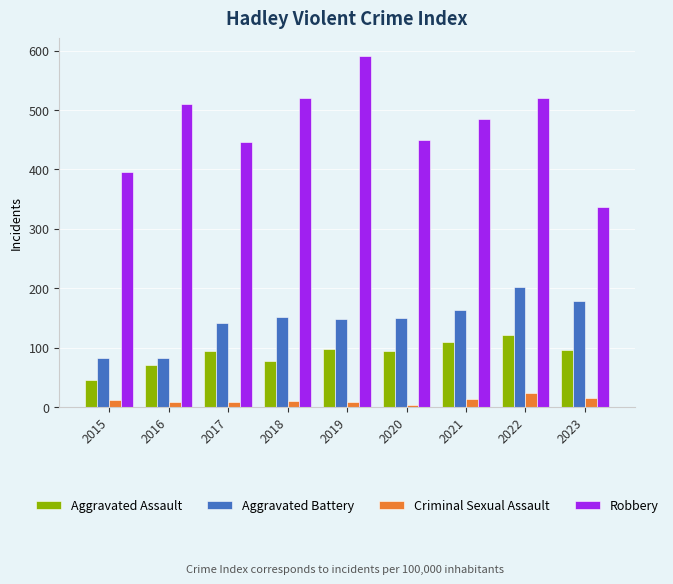

What is the spread (max minus min) of values at 2021?

470